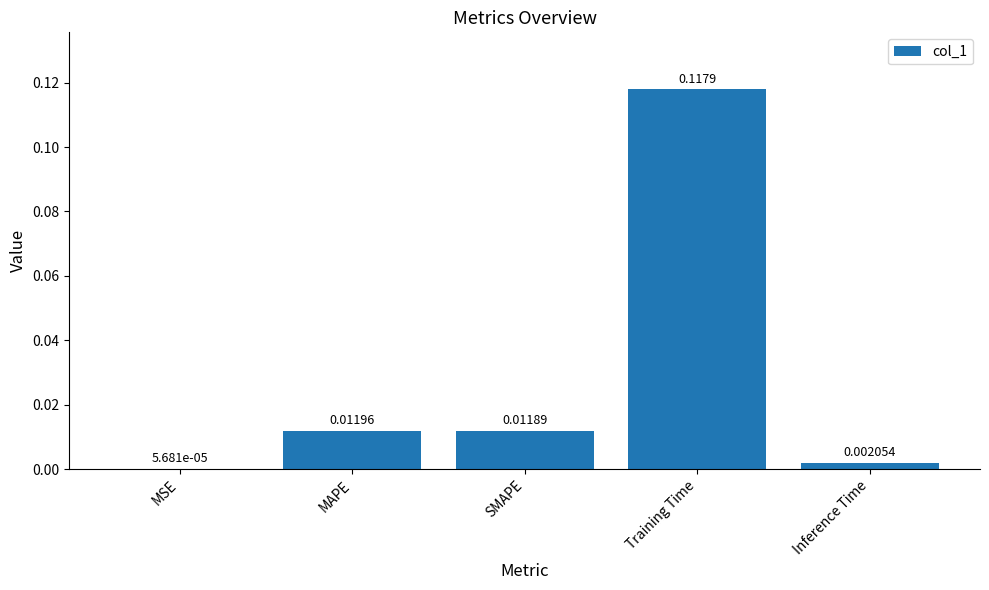

Which has a higher value, Training Time or MSE?

Training Time